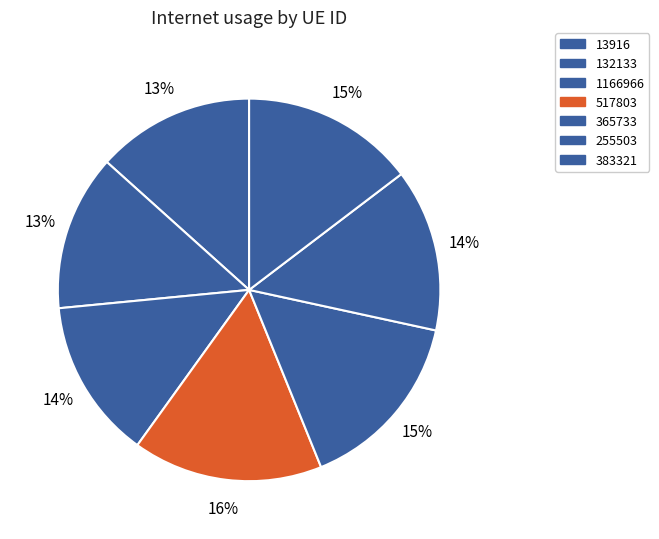

The 1166966 slice represents 14% of the pie. True or false?

True